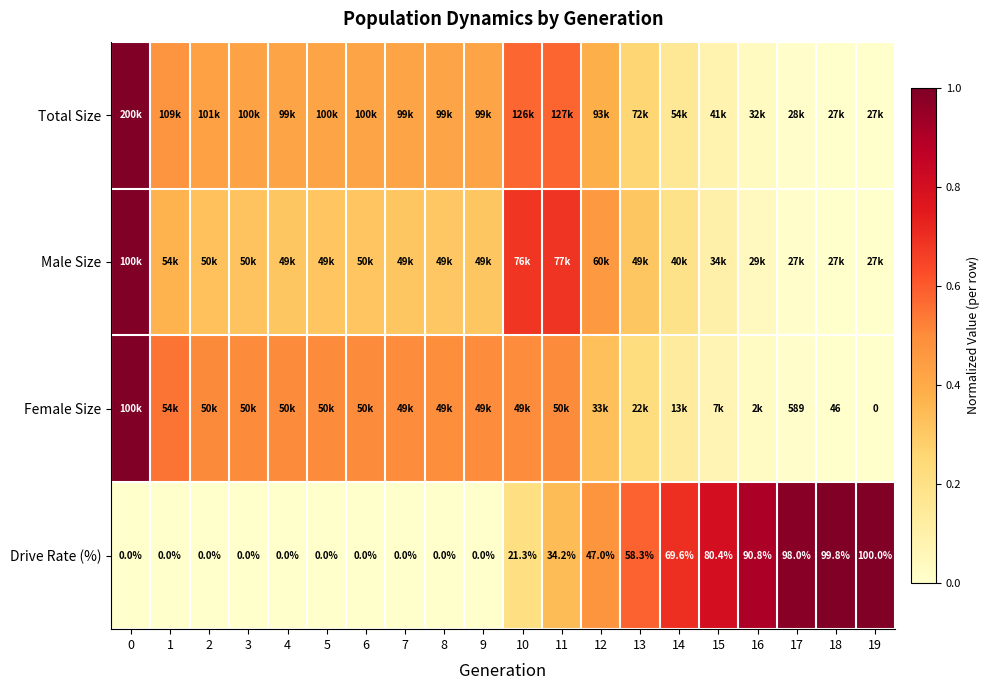

The Male Size series shows 0.0 at 17. True or false?

False